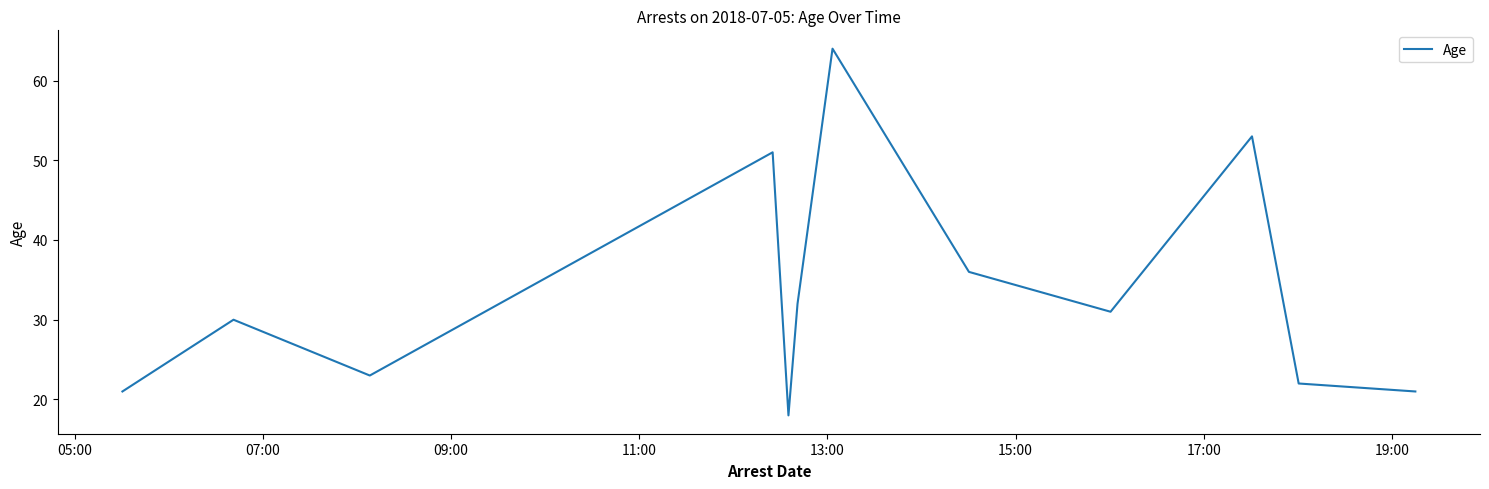

Reading right to left, transcribe all the data shown in this chart.

21	22	53	31	36	64	32	18	51	23	30	21